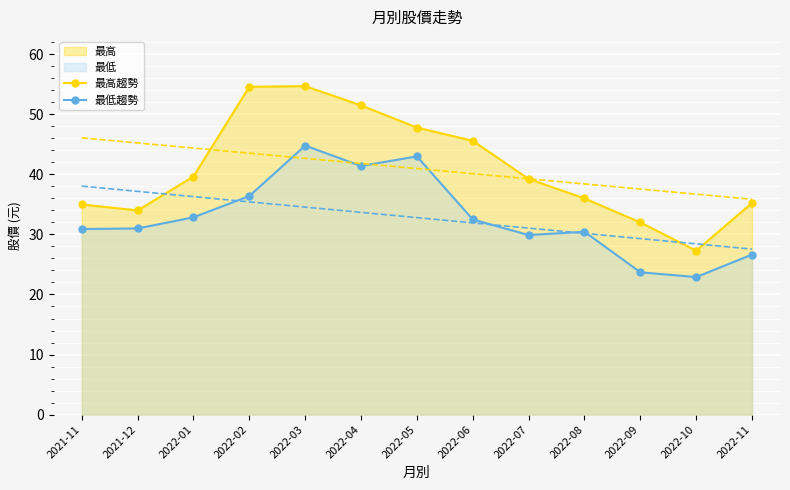

The 最高 (line) series shows 84.7 at 2022-05. True or false?

False